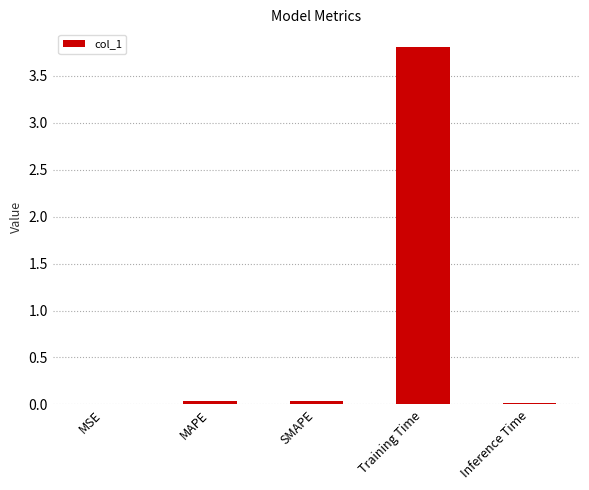

Which label corresponds to the largest value in the chart?

Training Time